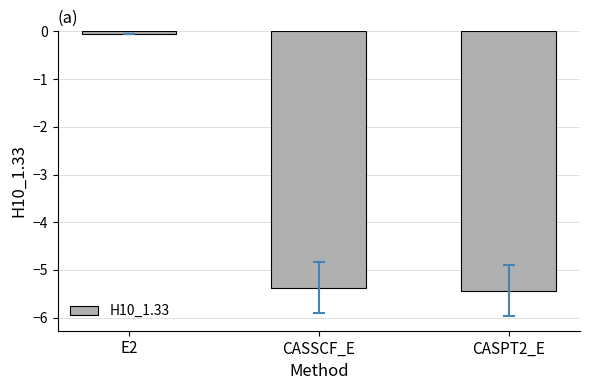

At which category does the chart reach its minimum across all series?

CASPT2_E